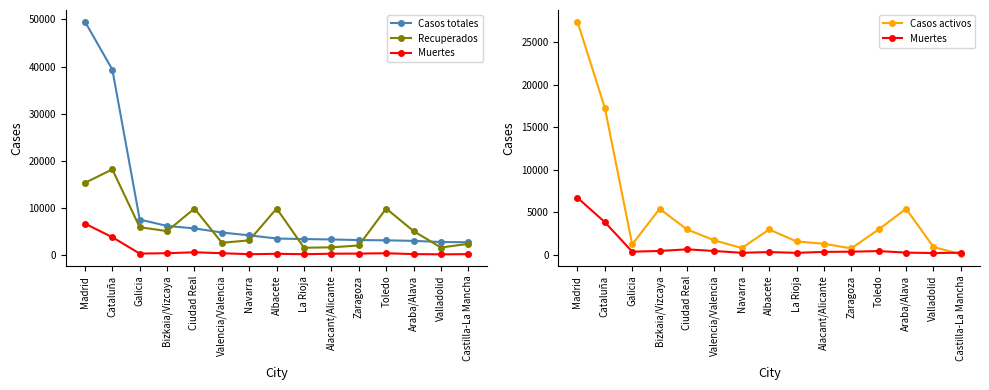

How many interior local valleys does the Recuperados series have?

4